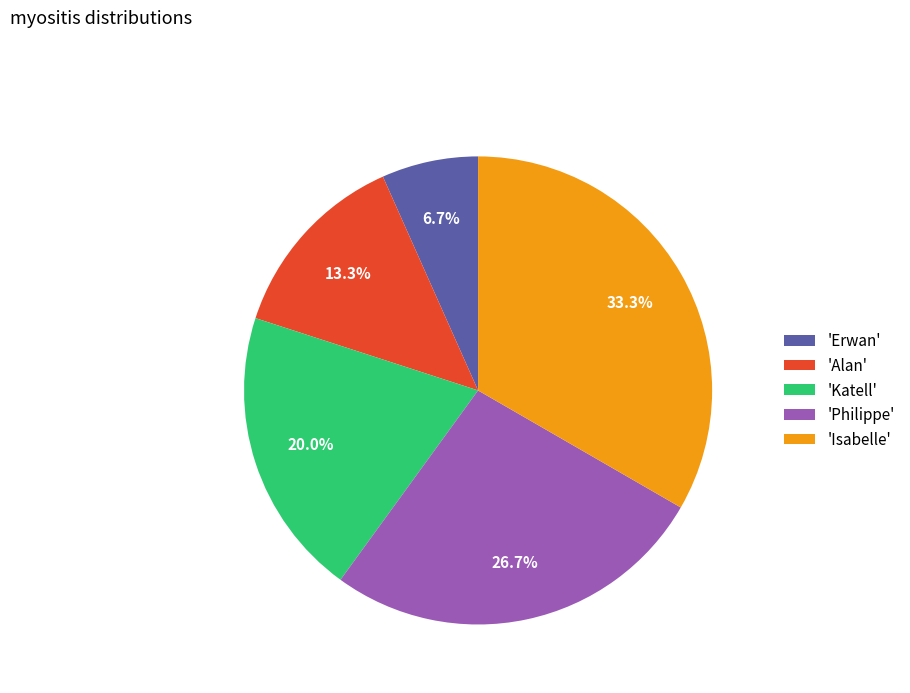

Combined, what portion of the pie is 'Alan' and 'Katell'?

33.3%